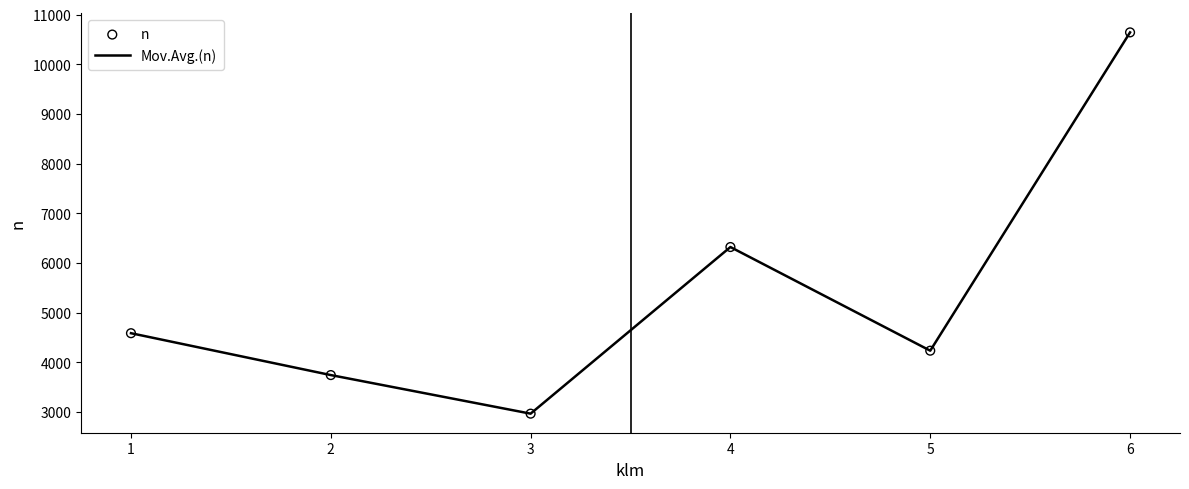

Is it true that the value at 3 is 4018?

False